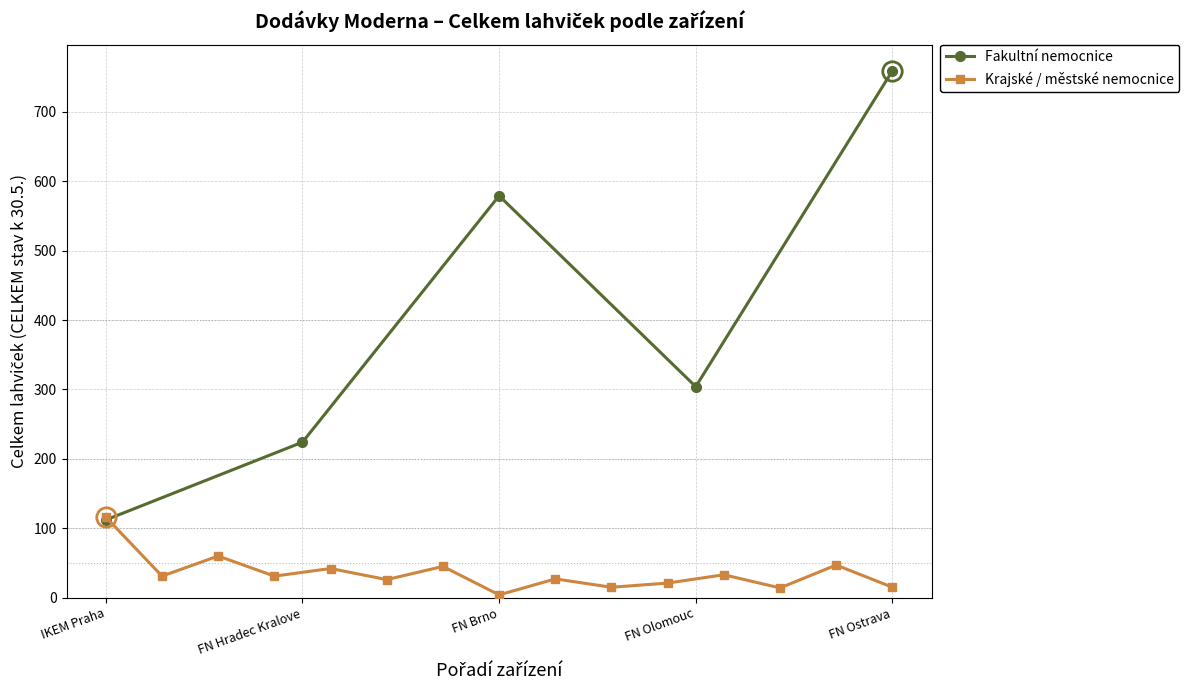

List the labels in order of value, smallest first.

IKEM Praha, FN Hradec Kralove, FN Olomouc, FN Brno, FN Ostrava